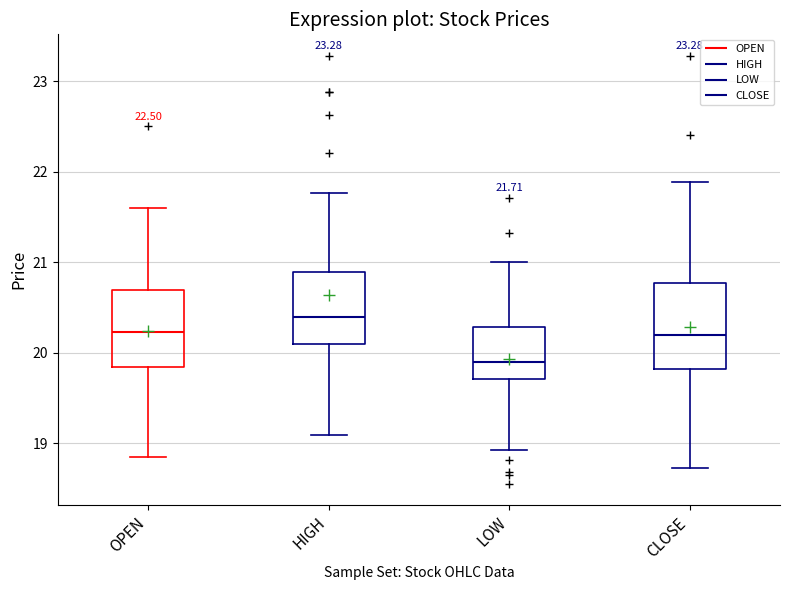

Which box's median line is the lowest?

LOW